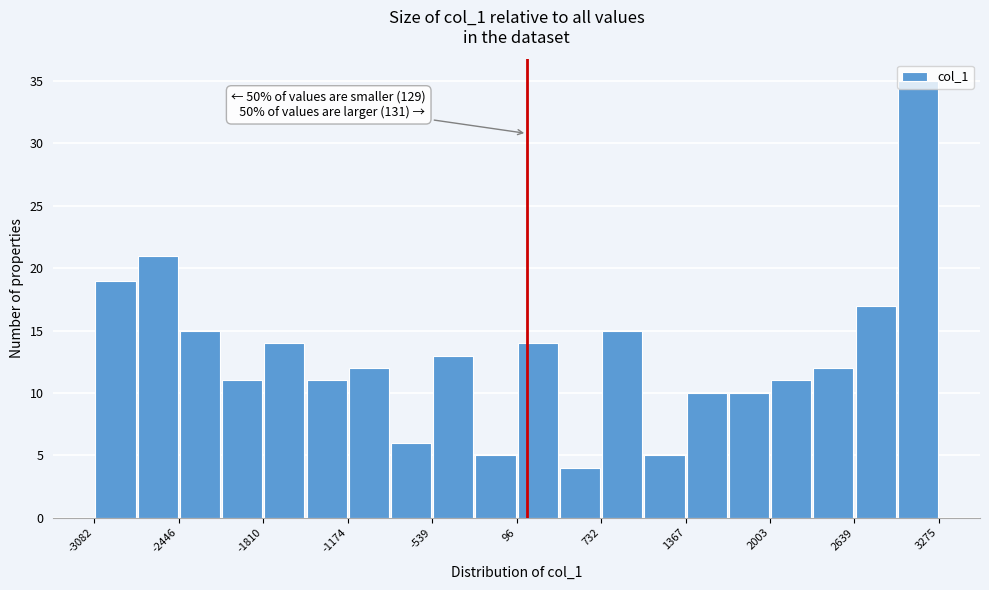

Read against the x-axis, roughly where is the centre of the tallest bar?

3100